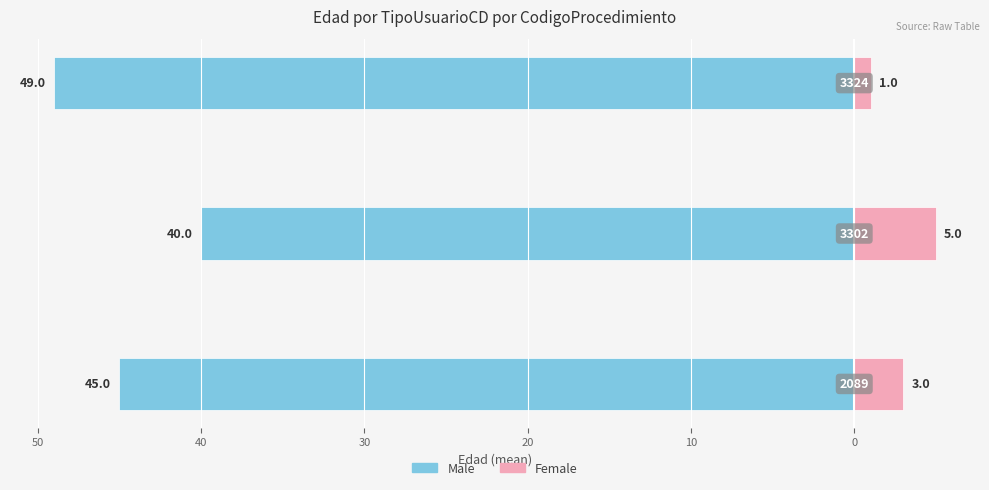

Which has a higher value, 40 or 60?

60